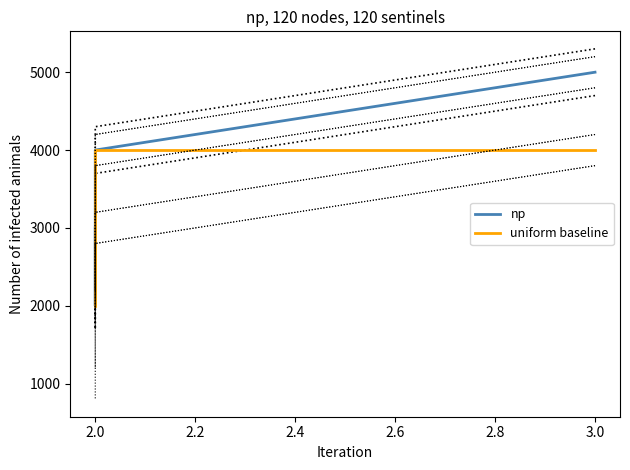

Which series has the largest total across all categories?

np